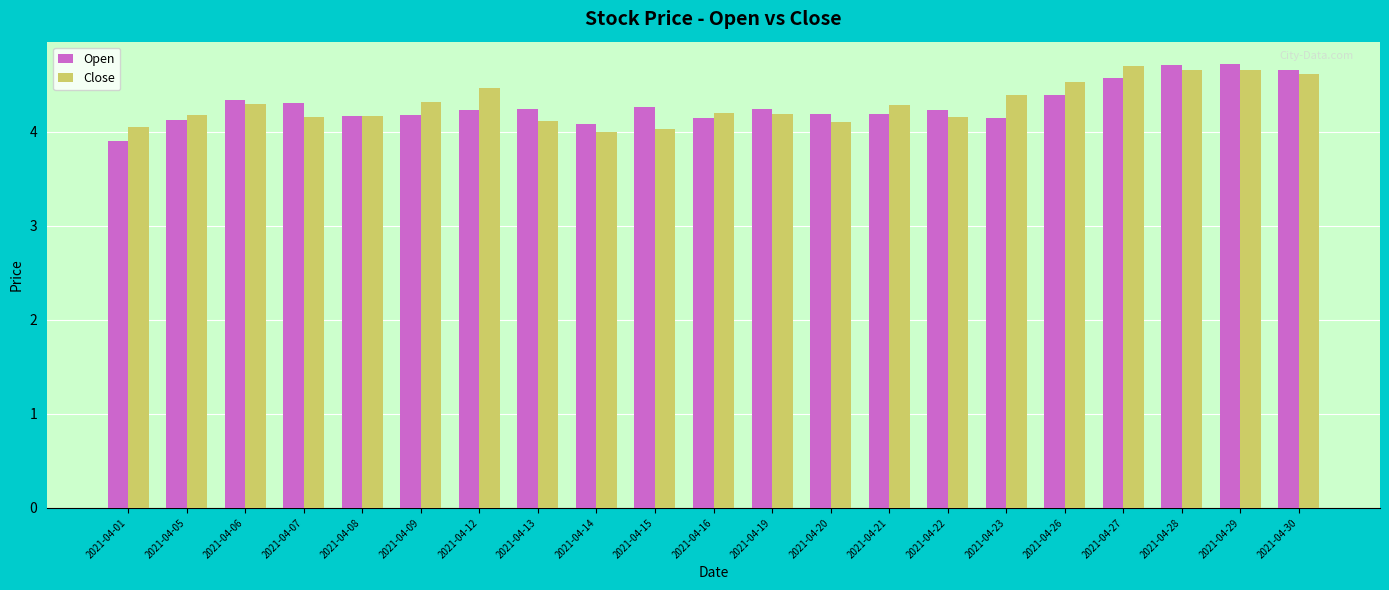

Is the value of Open at 2021-04-26 greater than the value of Close at 2021-04-05?

Yes